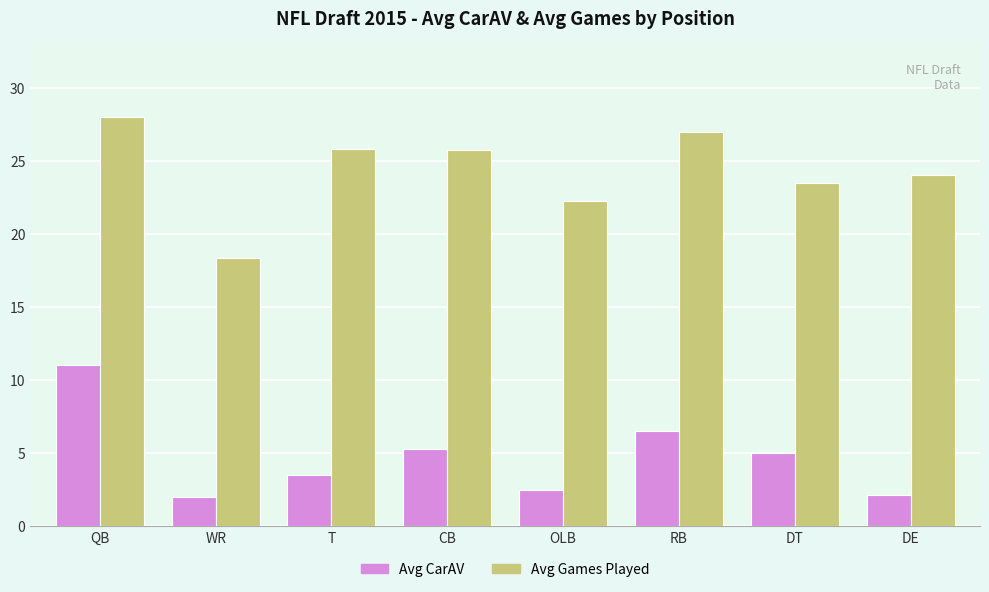

At CB, list the series in order from largest to smallest.

Avg Games Played, Avg CarAV